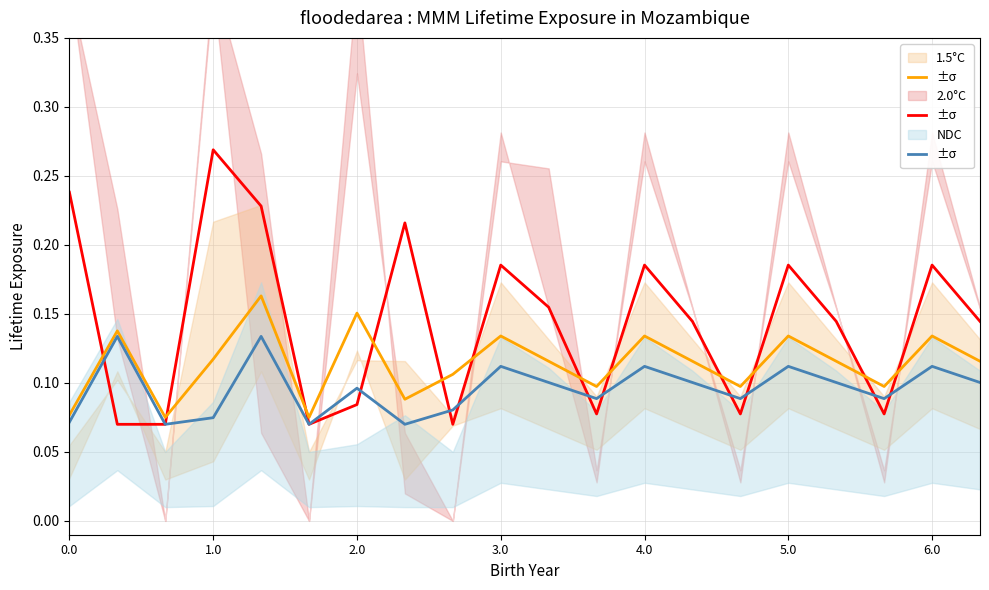

Count the number of data series in this chart.

3